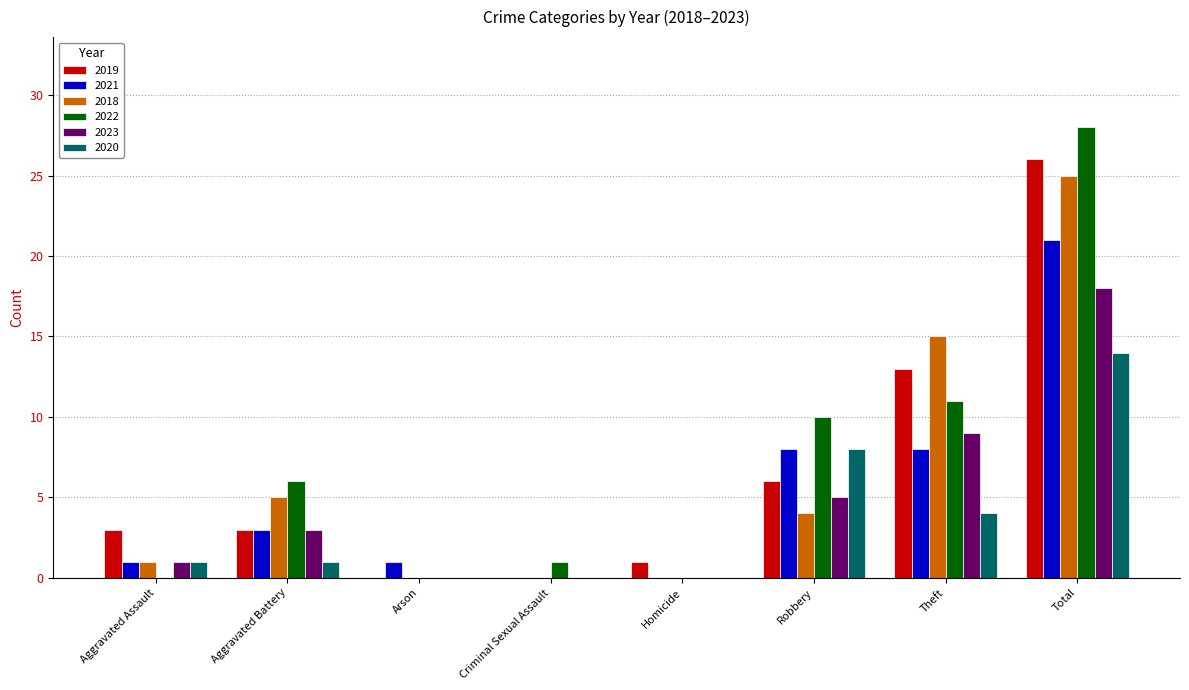

True or false: 2023 has a value of -6 at Criminal Sexual Assault.

False